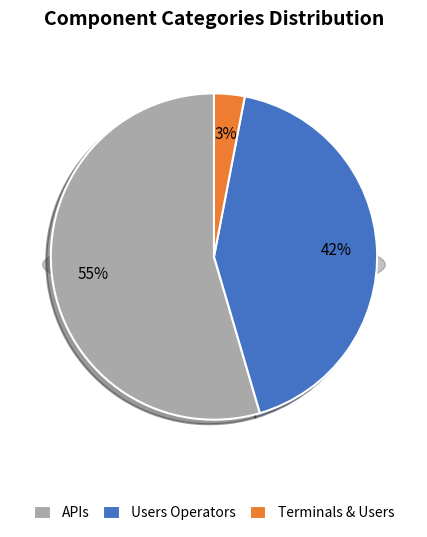

How many segments does this pie chart have?

3